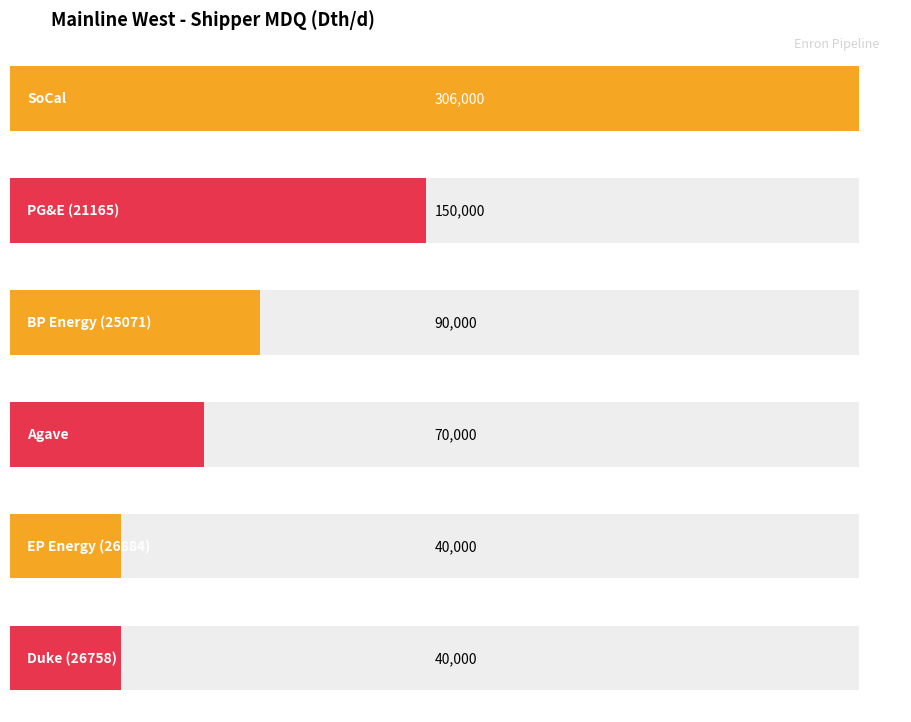

Read the EP Energy (26884) value at 2003-04.

40000